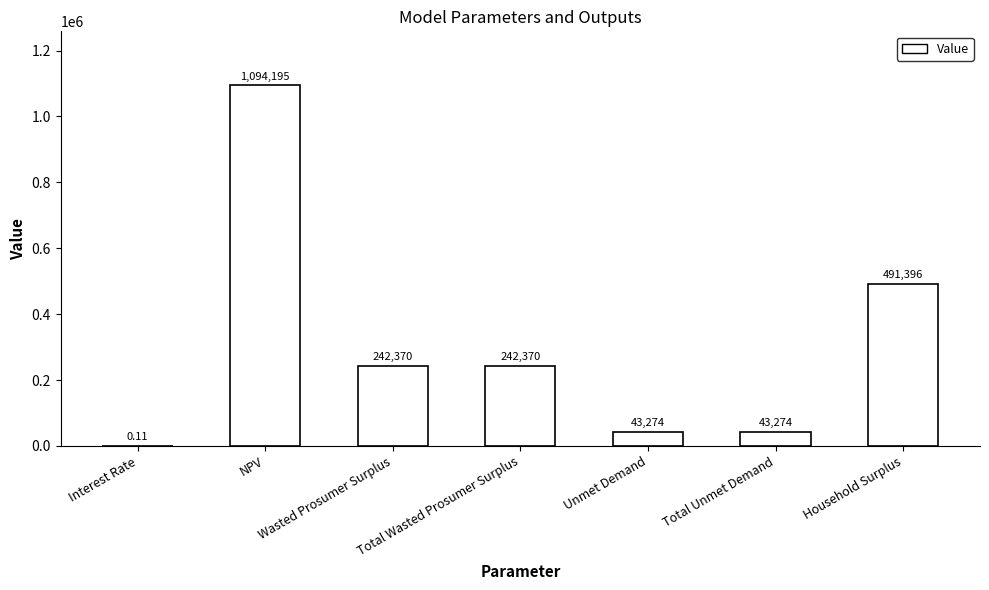

Are the bars grouped side by side (vs. stacked)?

No